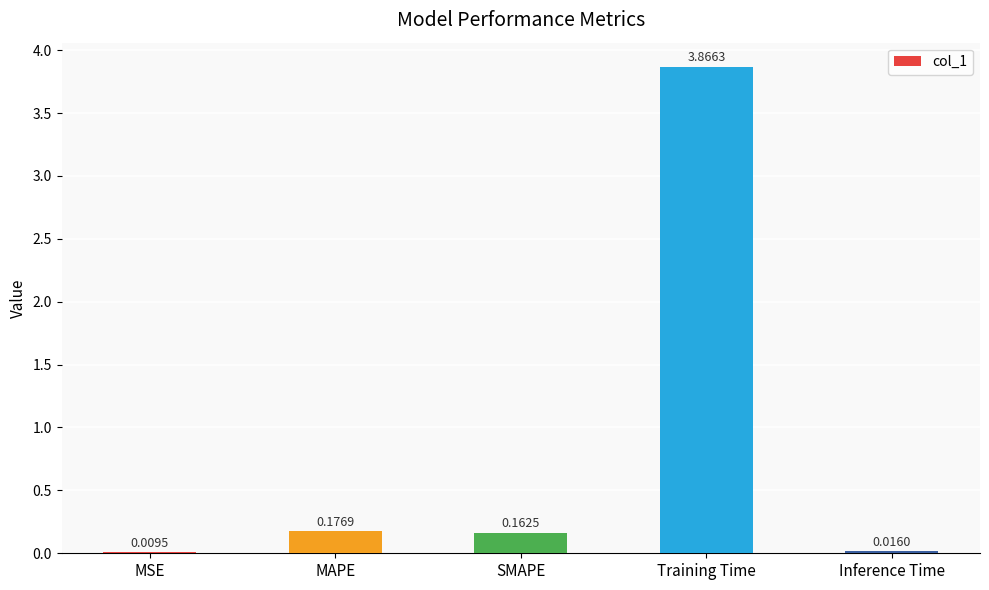

Where is the data nearest to the value 1?

MAPE